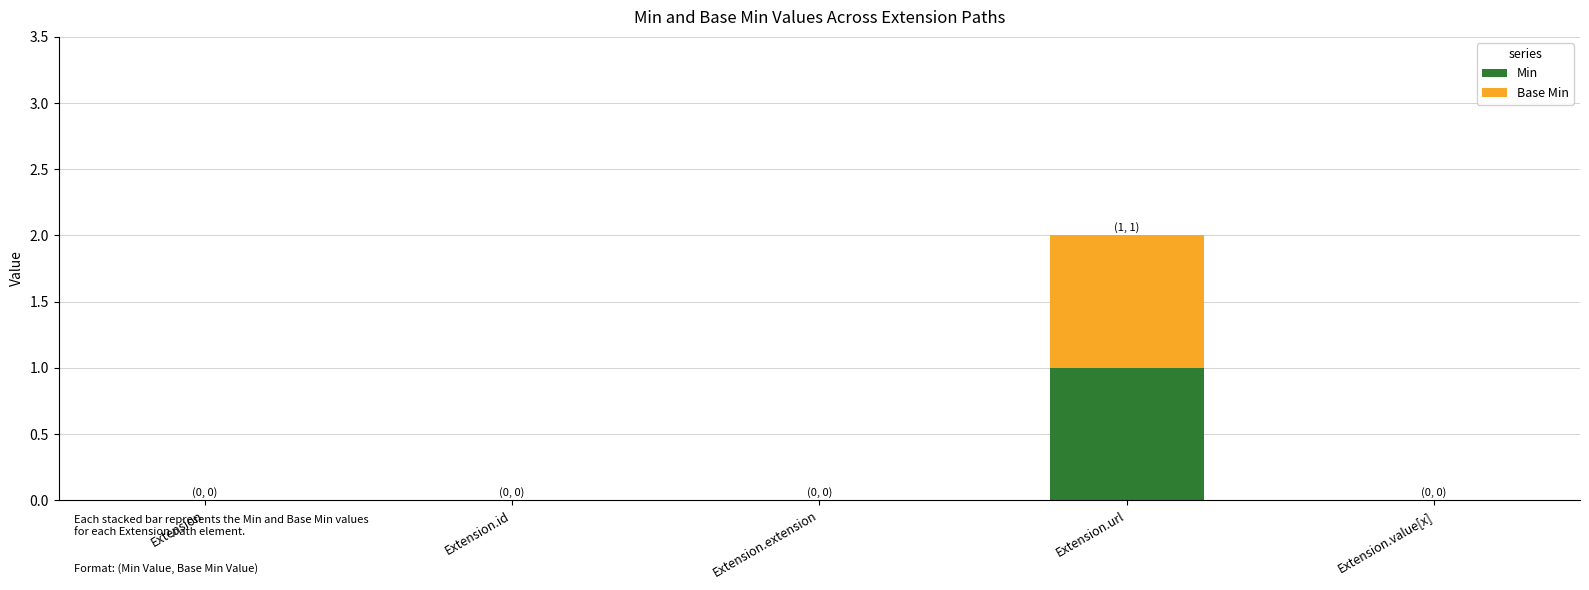

Which category has the highest value in the Min series?

Extension.url